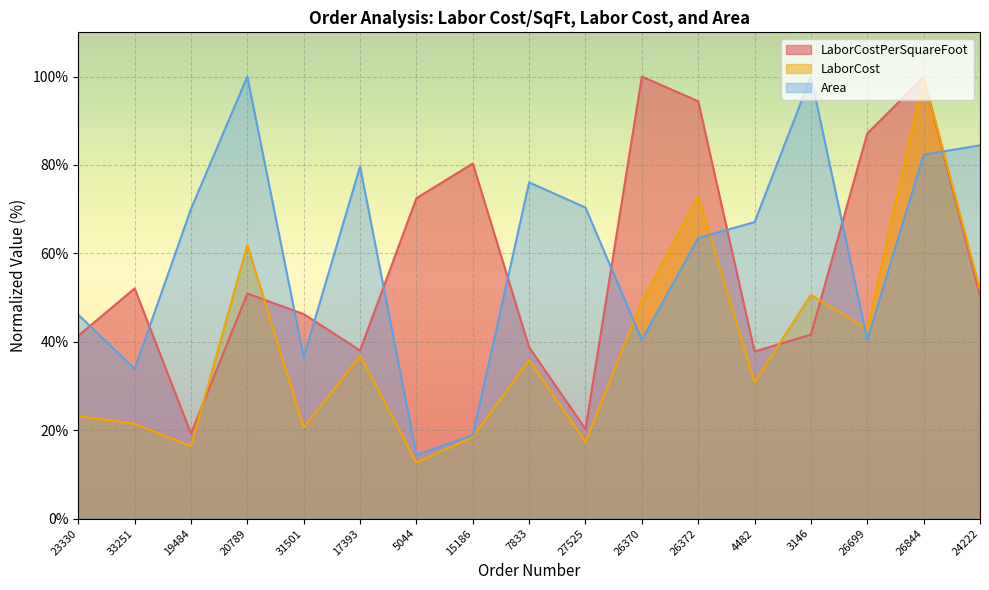

At which category does LaborCost reach its first local valley?

19484